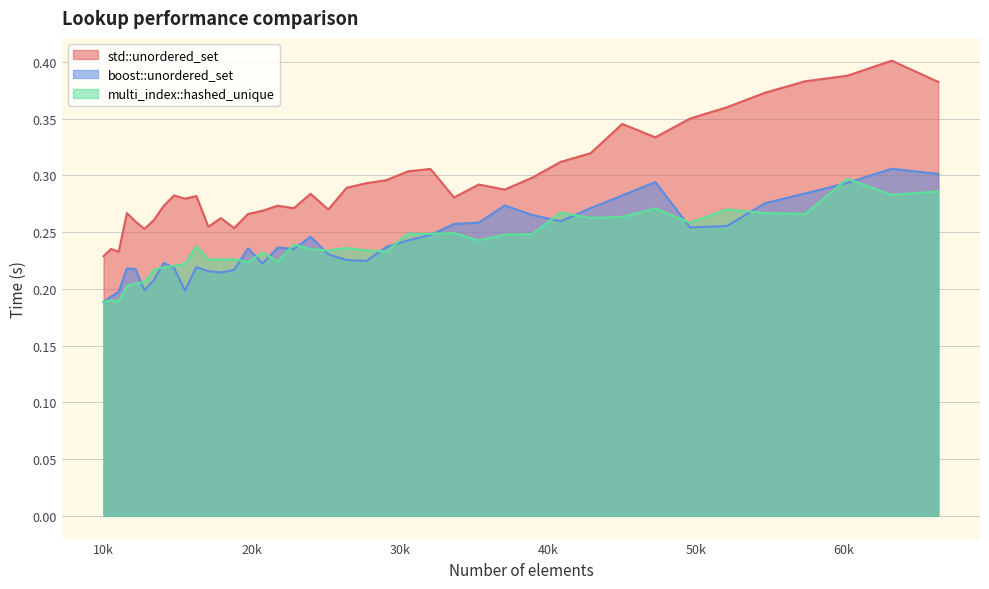

Which series has the widest spread of values?

std::unordered_set